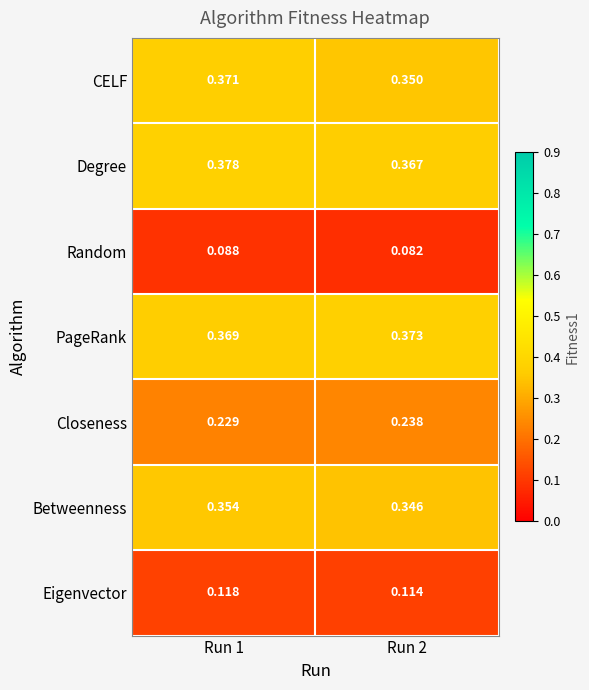

Is the value of Betweenness at Run 2 greater than the value of Closeness at Run 2?

Yes